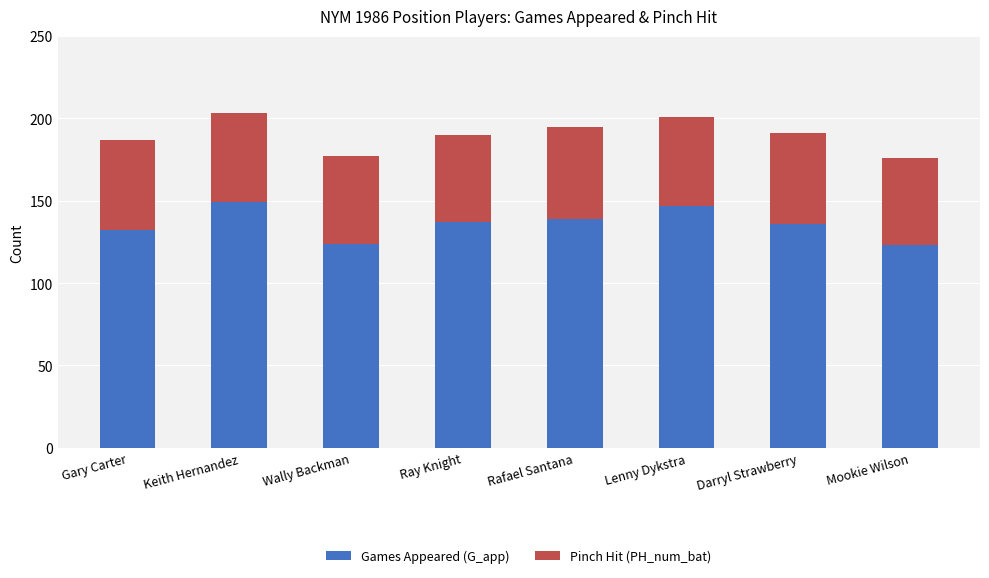

True or false: Games Appeared (G_app) has a value of 123 at Mookie Wilson.

True